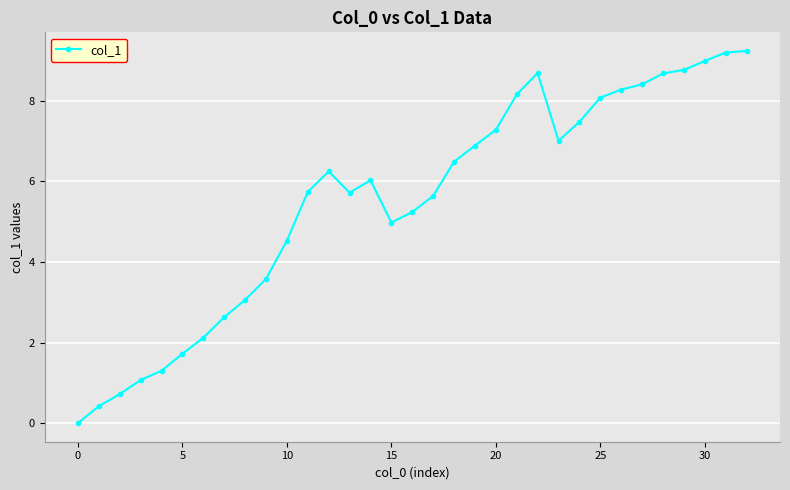

What is the value of the 19th point from the left?

6.5